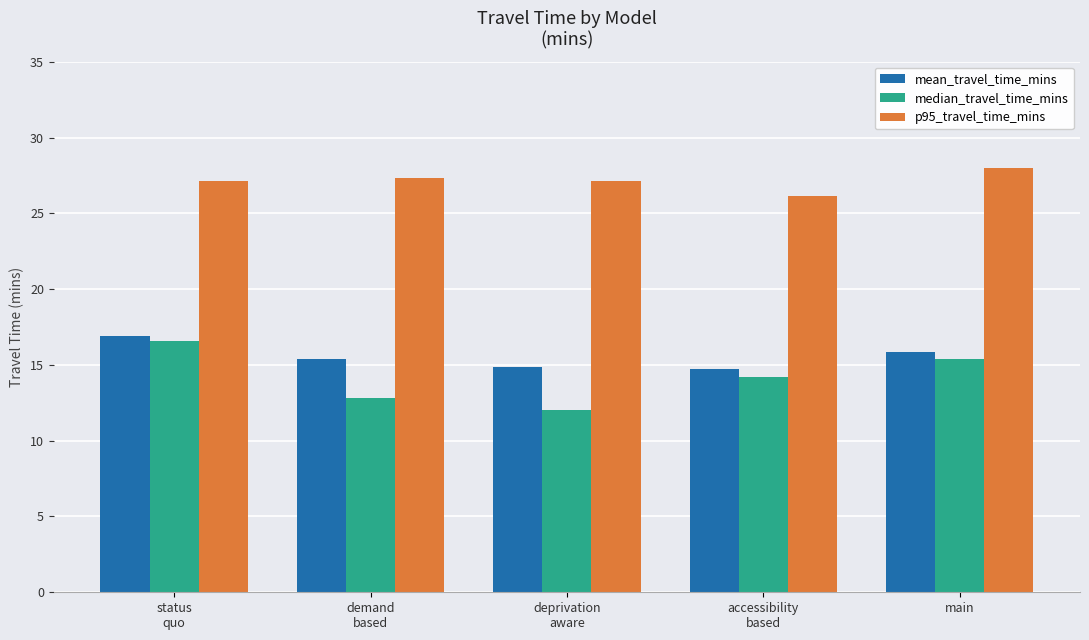

Which series has the largest range (max minus min)?

median_travel_time_mins